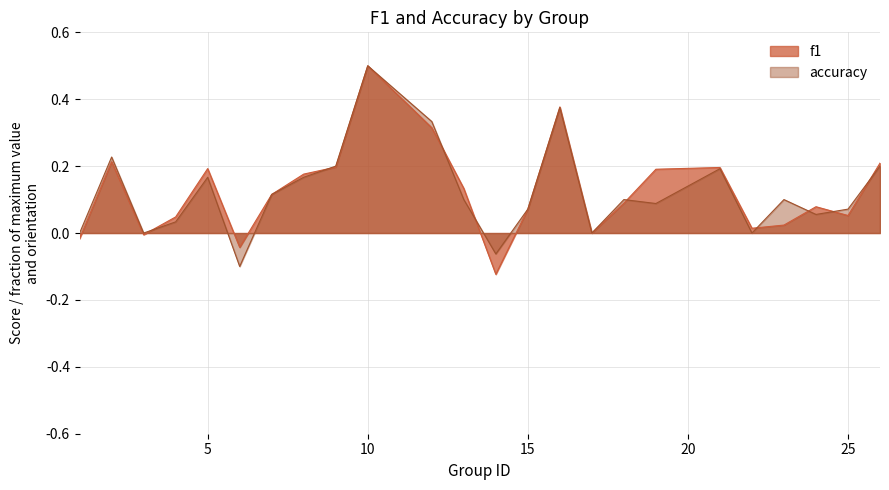

Reading left to right, list all the values displayed in this chart.

f1: -0.0	0.2	-0.0	0.0	0.2	-0.0	0.1	0.2	0.2	0.5	0.3	0.1	-0.1	0.1	0.4	0.0	0.1	0.2	0.2	0.0	0.0	0.1	0.1	0.2
accuracy: 0.0	0.2	0.0	0.0	0.2	-0.1	0.1	0.2	0.2	0.5	0.3	0.1	-0.1	0.1	0.4	0.0	0.1	0.1	0.2	0.0	0.1	0.1	0.1	0.2